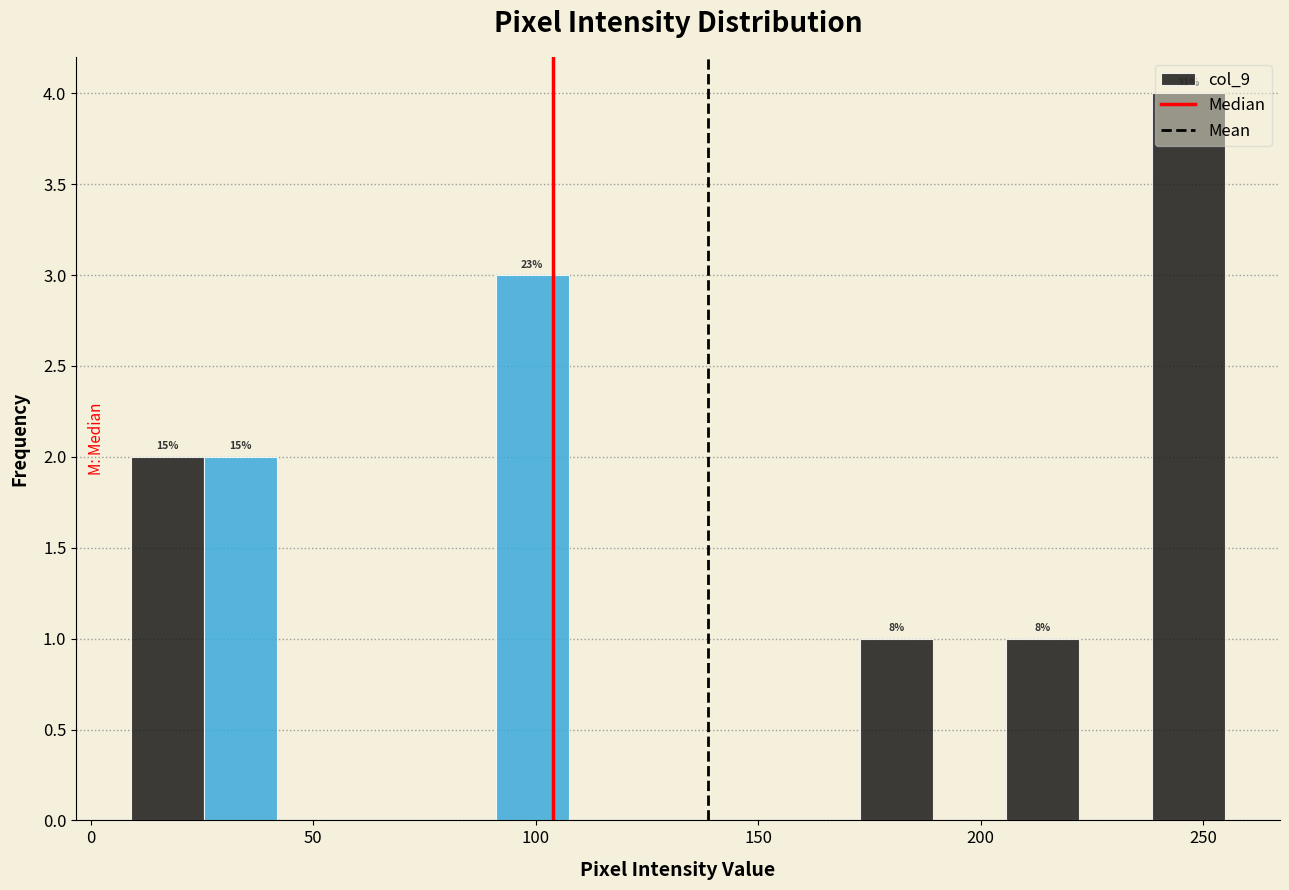

Read against the x-axis, roughly where is the centre of the tallest bar?

245